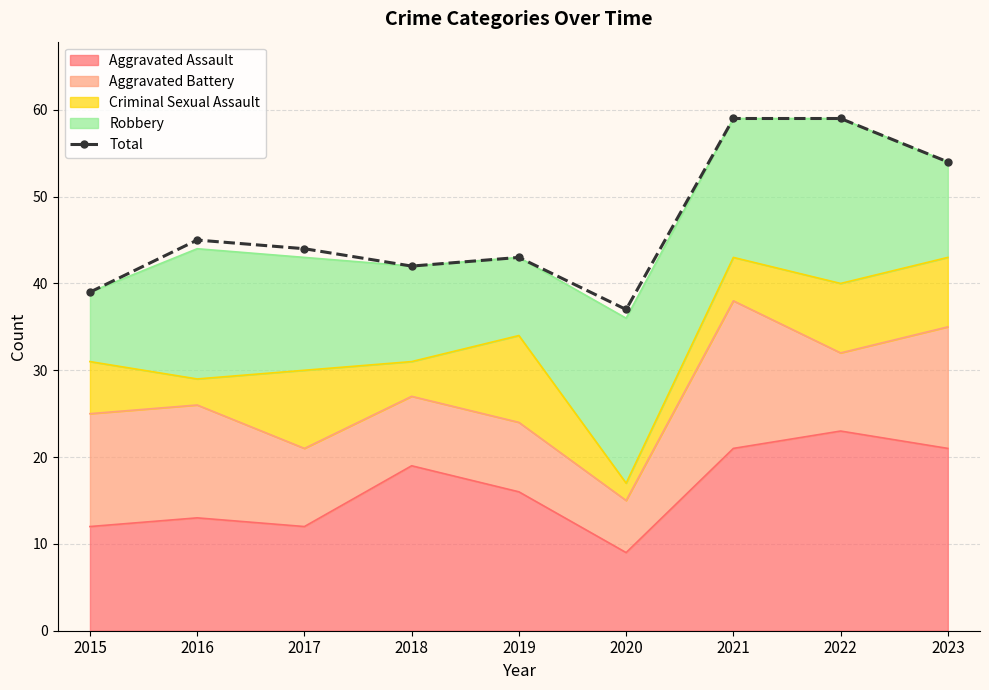

Approximately how many times larger is the value at 2023 compared to 2022?

0.9